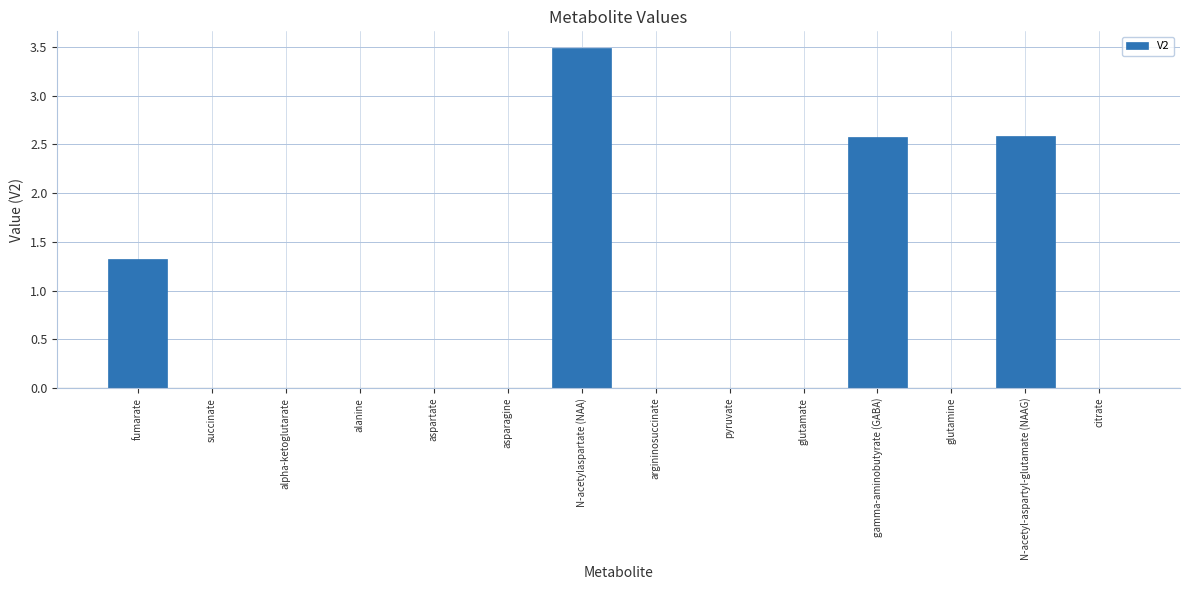

What is the approximate value at N-acetylaspartate (NAA)?

3.5